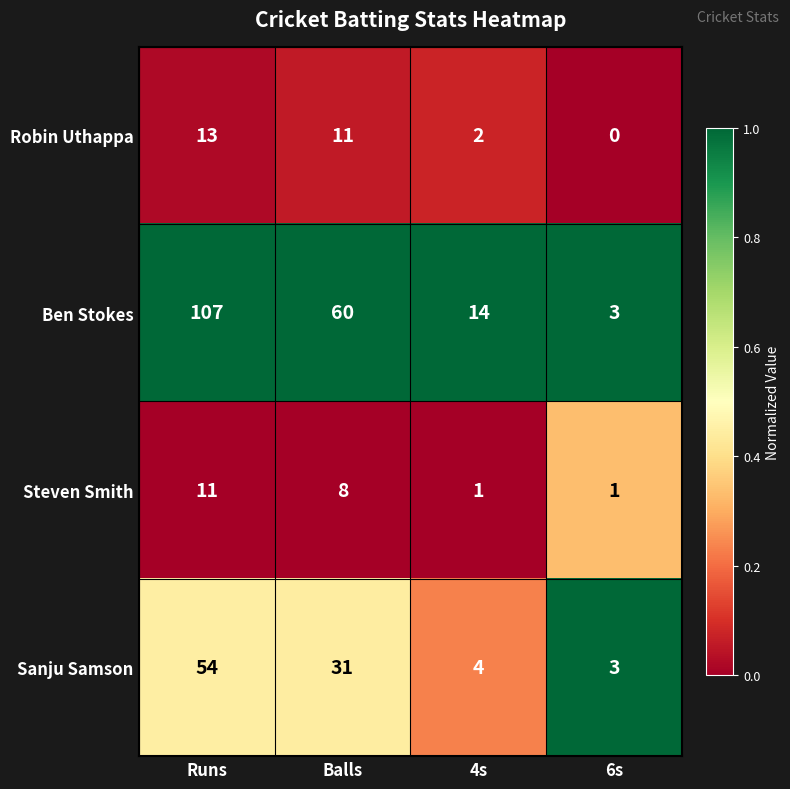

What is the sum of the Ben Stokes values at Runs and 4s?

121